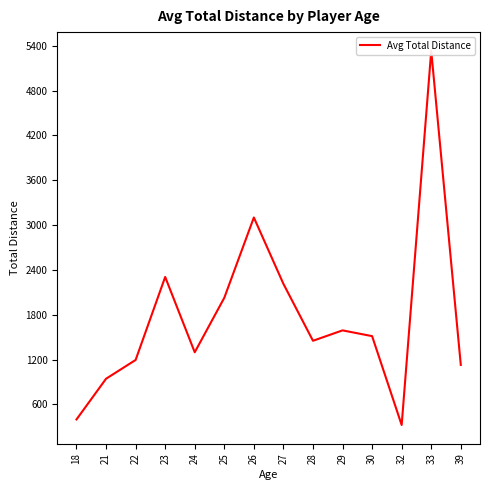

What is the value of the 8th point from the left?

2212.5